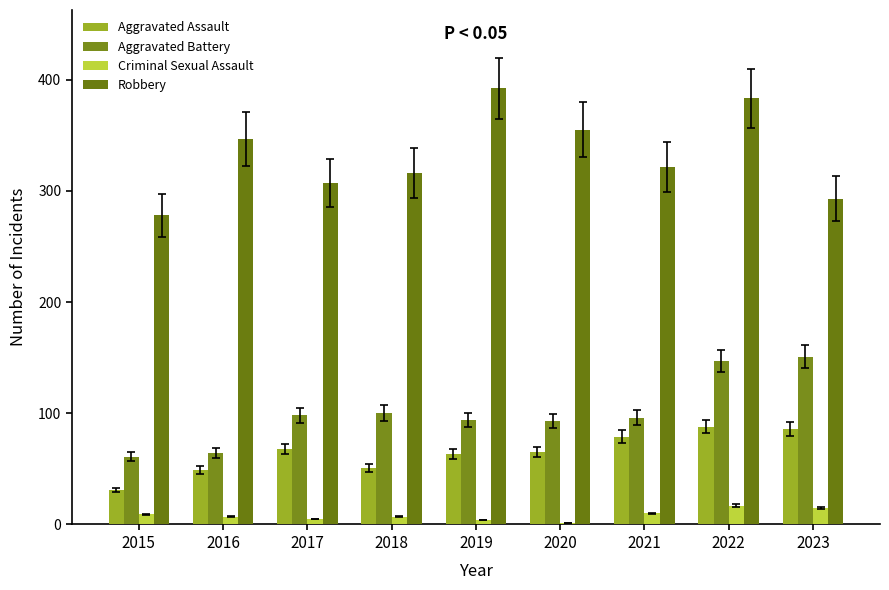

Are the bars horizontal?

No